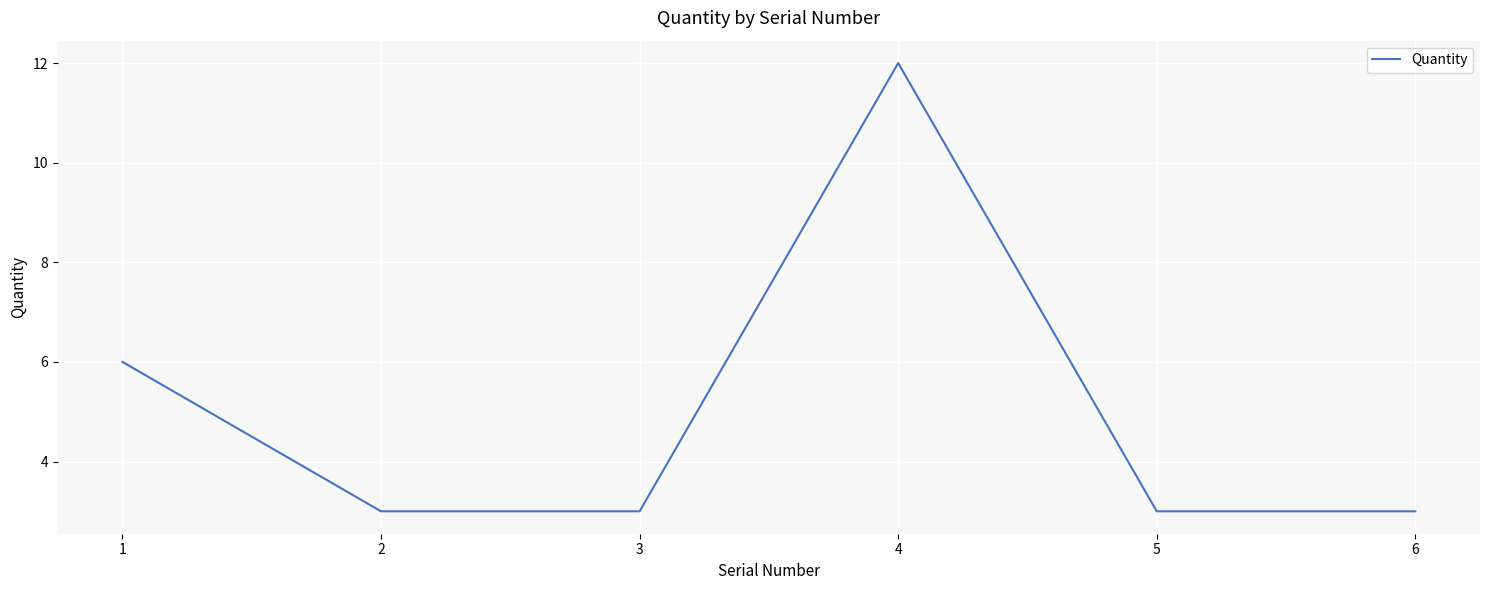

The value at 5 is 4. True or false?

False